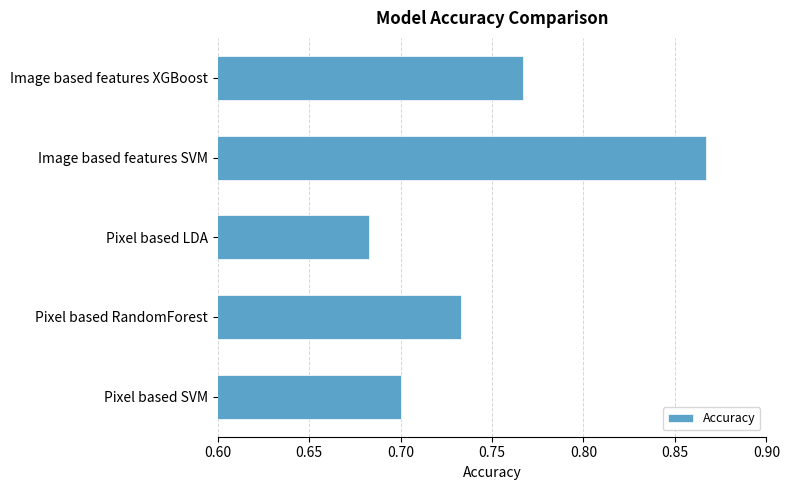

True or false: the data shows 0.3 at Image based features XGBoost.

False